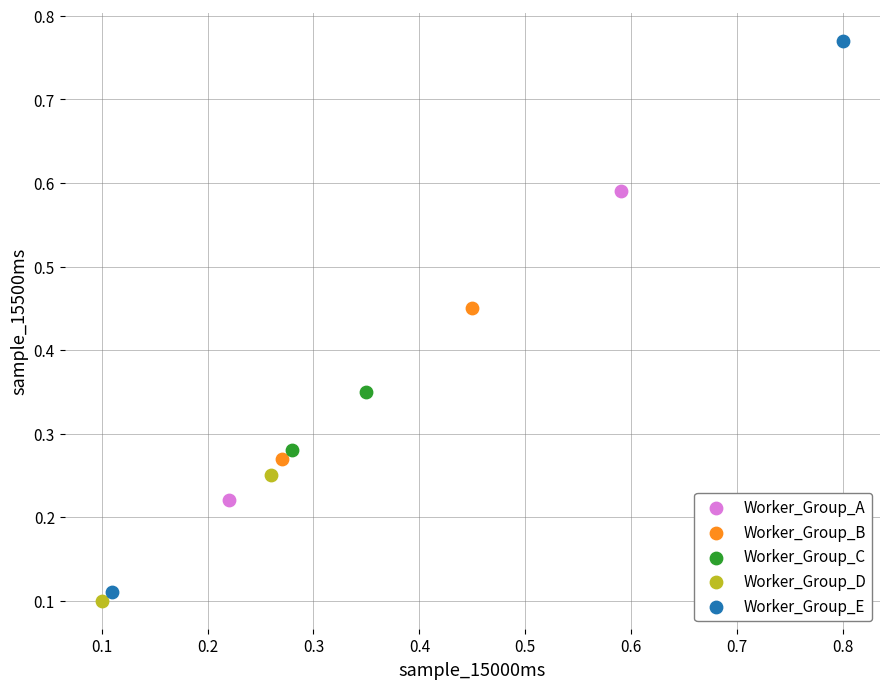

What are all the series names shown in the legend?

Worker_Group_A, Worker_Group_B, Worker_Group_C, Worker_Group_D, Worker_Group_E